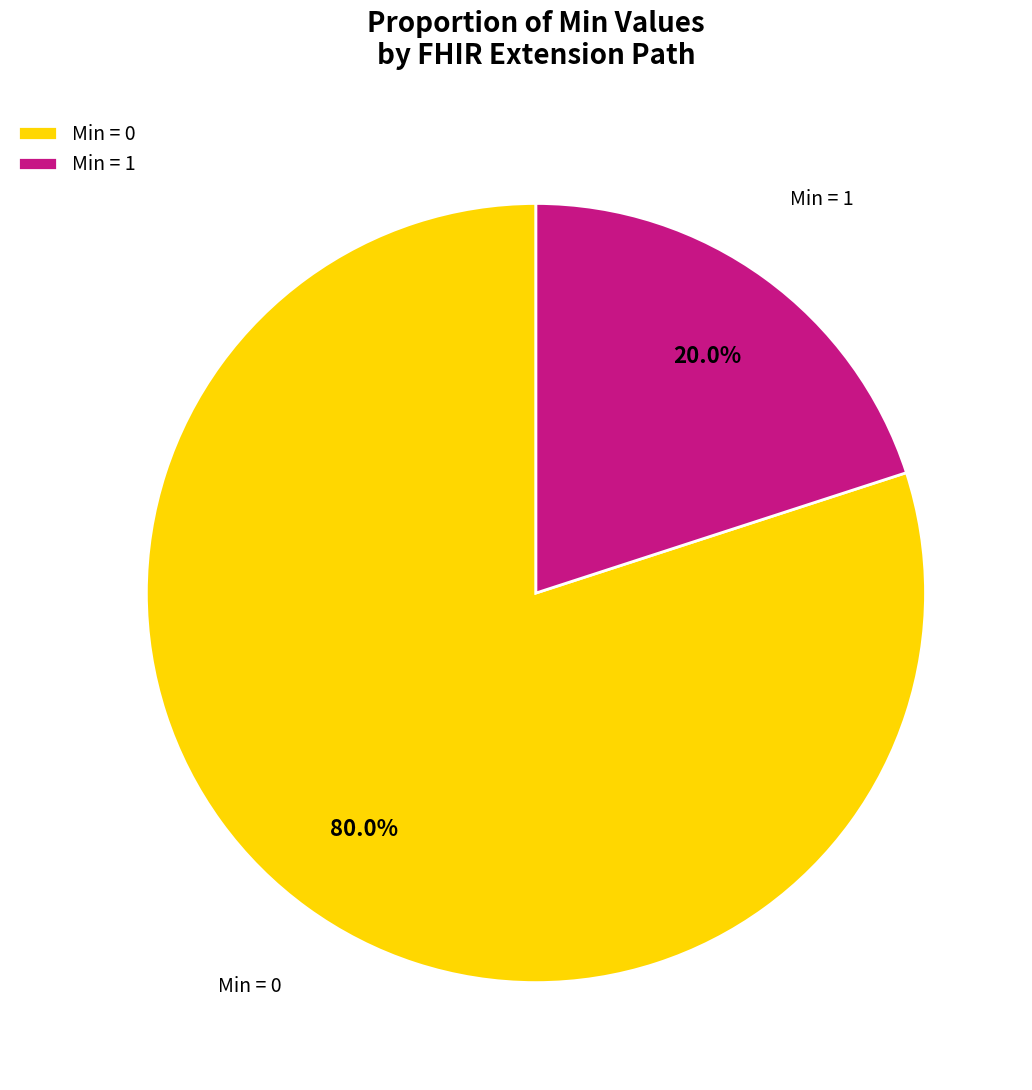

Approximately how many times larger is the value at Min = 0 compared to Min = 1?

4.0